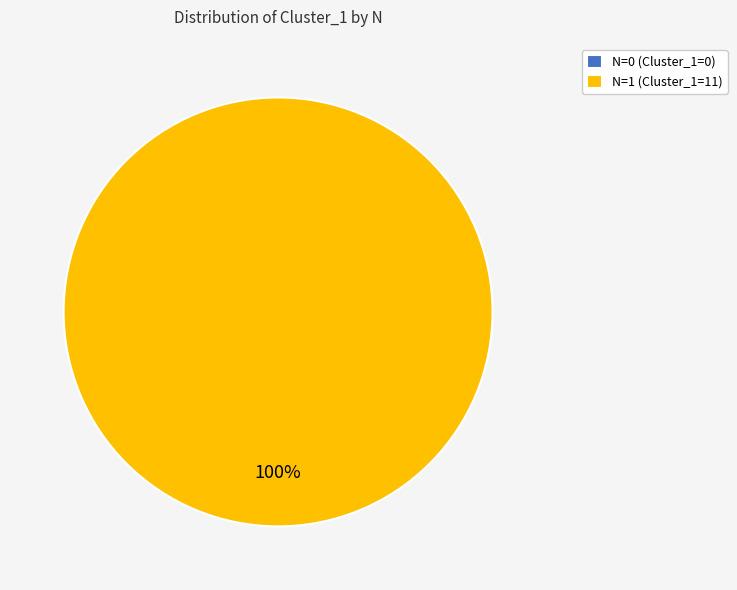

What percentage do 1 and 0 together represent?

100.0%